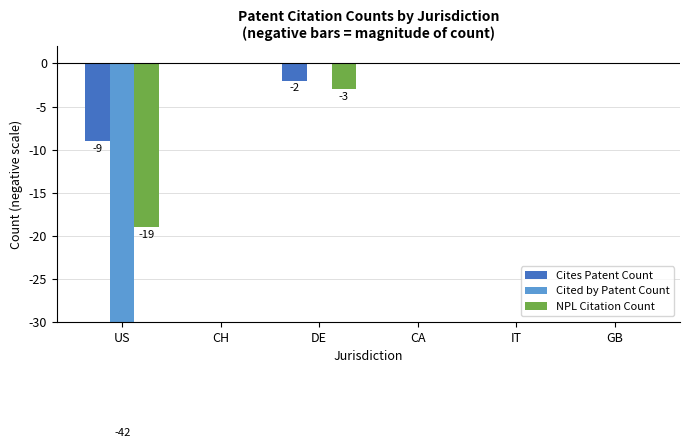

Reading left to right, transcribe all the data shown in this chart.

Cites Patent Count: US=-9	CH=0	DE=-2	CA=0	IT=0	GB=0
Cited by Patent Count: US=-42	CH=0	DE=0	CA=0	IT=0	GB=0
NPL Citation Count: US=-19	CH=0	DE=-3	CA=0	IT=0	GB=0